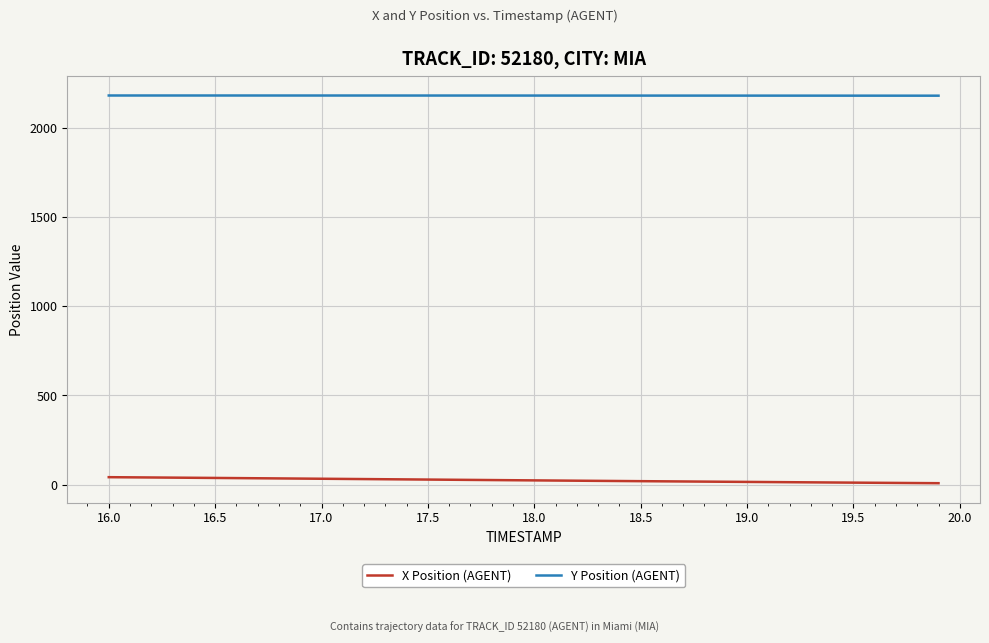

What is the highest value of the Y Position (AGENT) series?

2181.3